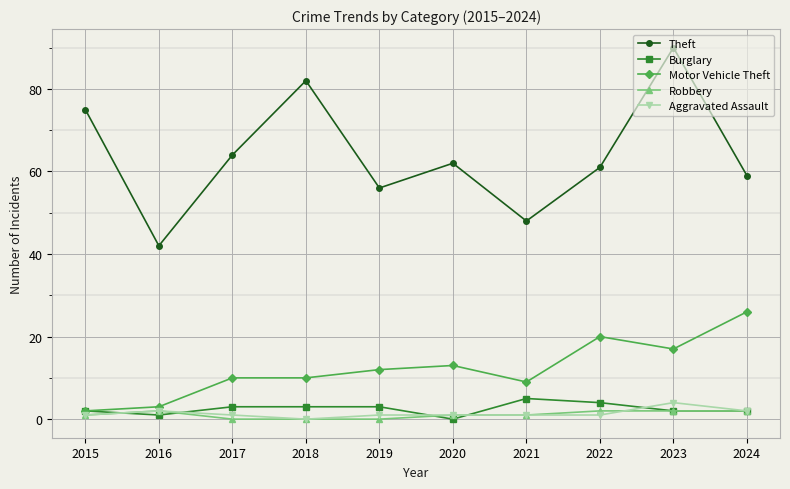

What are all the series names shown in the legend?

Theft, Burglary, Motor Vehicle Theft, Robbery, Aggravated Assault